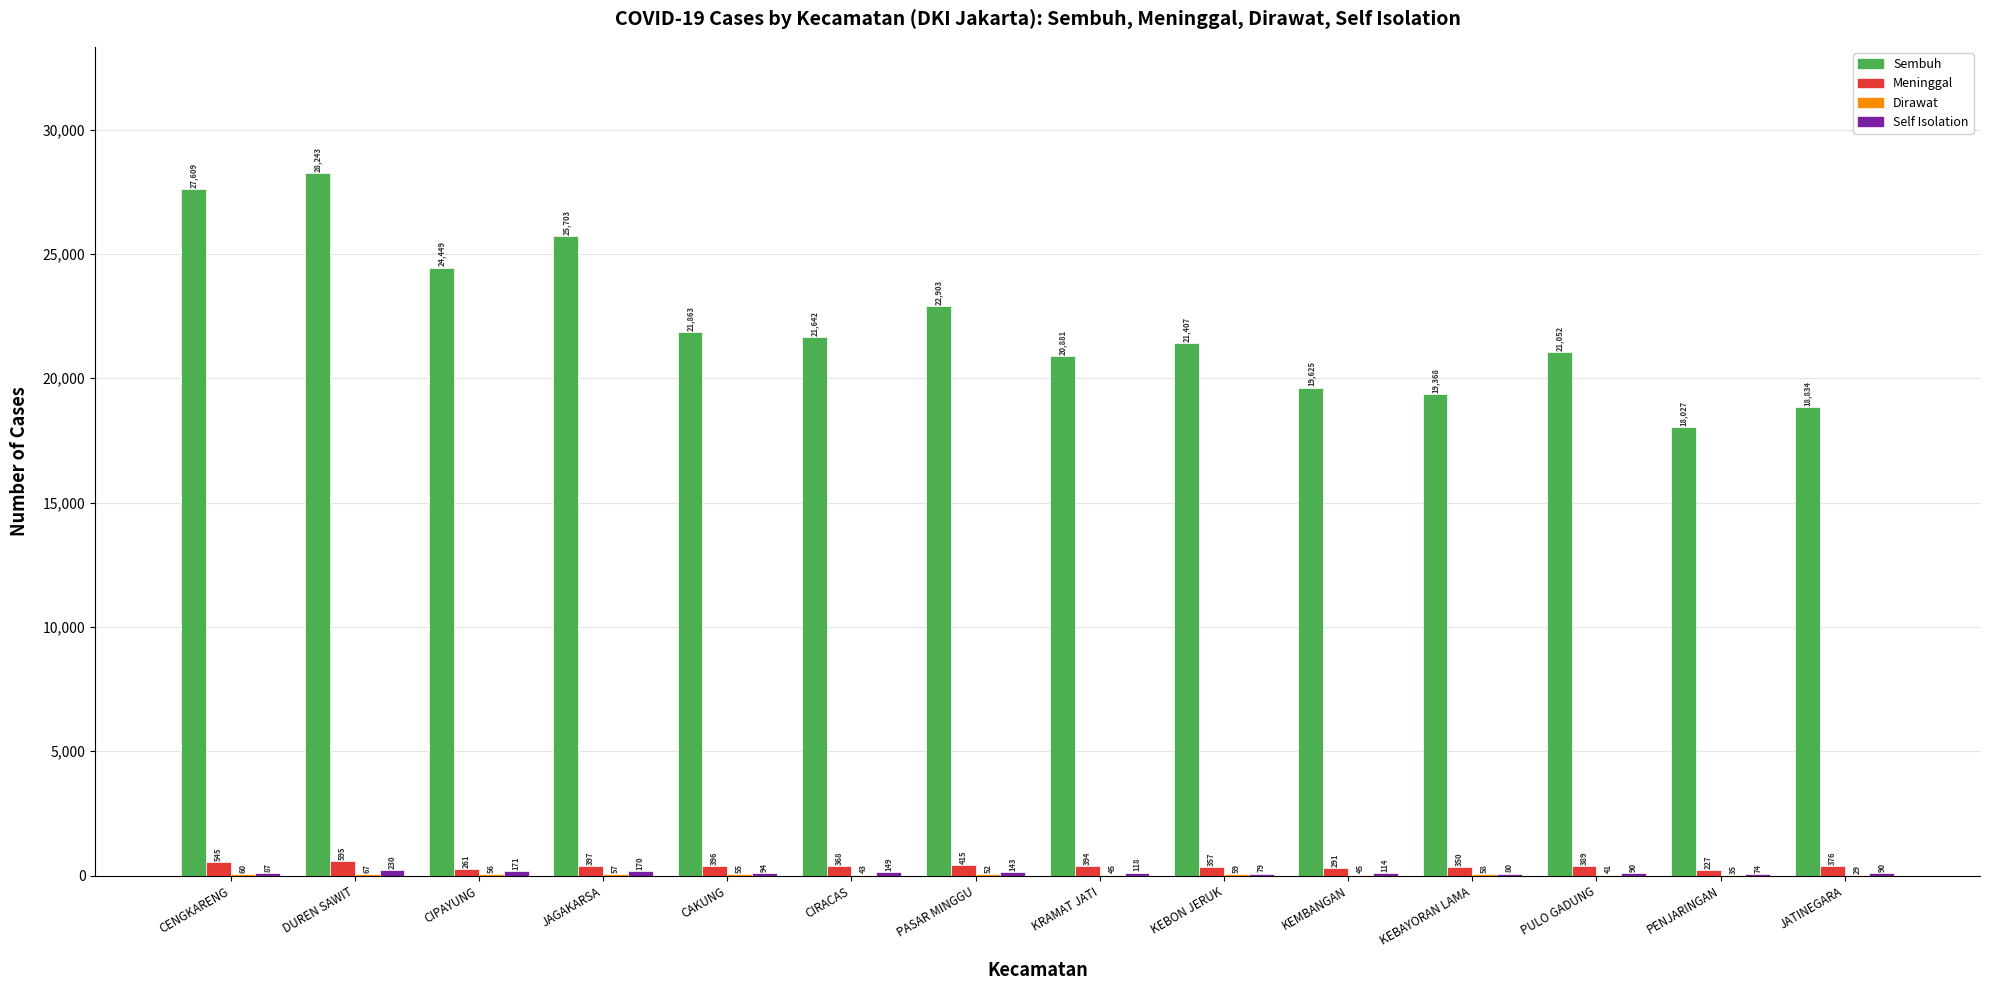

Is it true that Sembuh equals 21052 at PULO GADUNG?

True